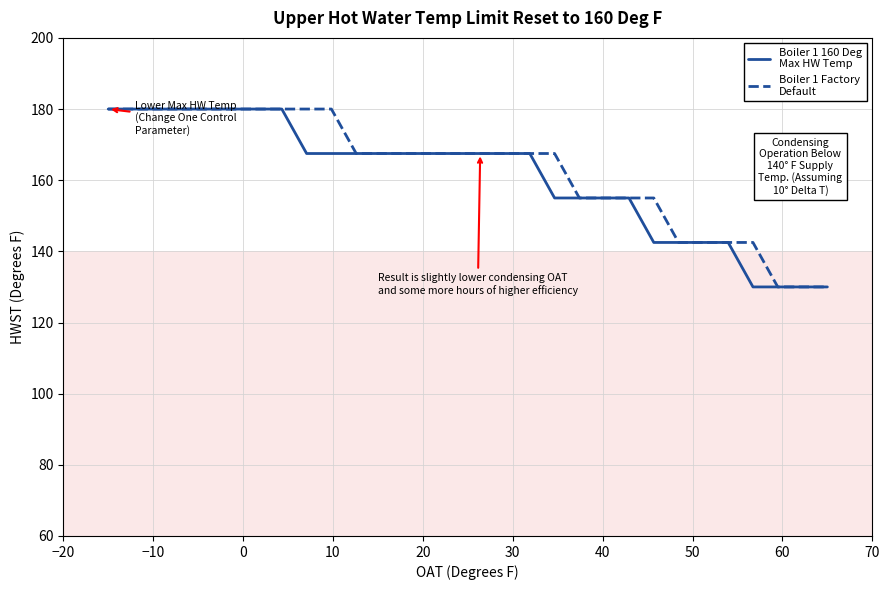

What is the maximum value shown in the chart?

180.0